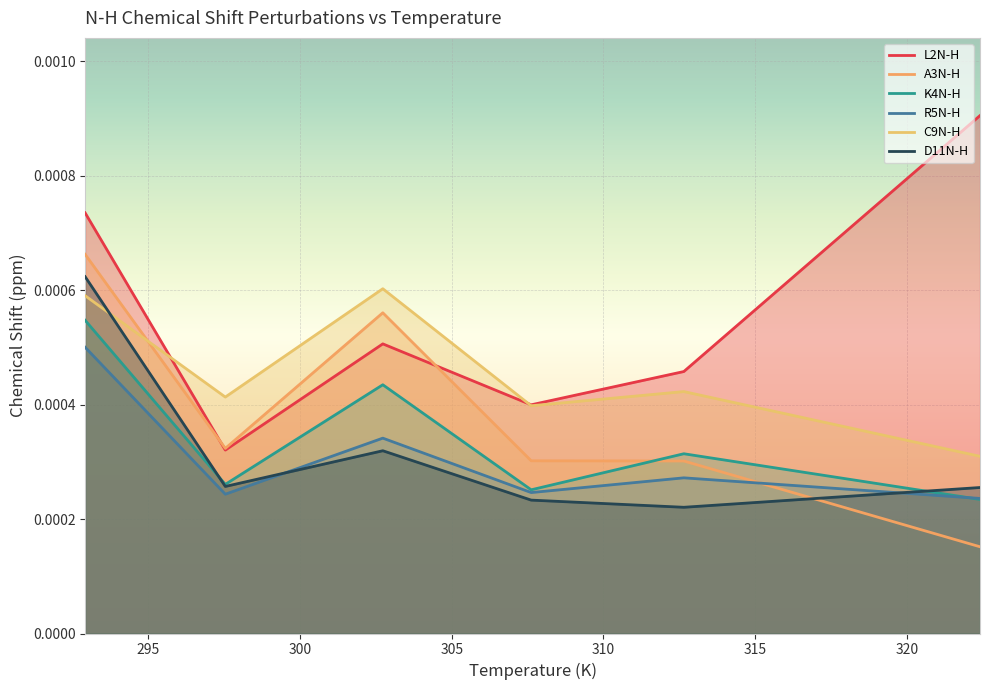

The L2N-H series shows 0.0 at 315. True or false?

True